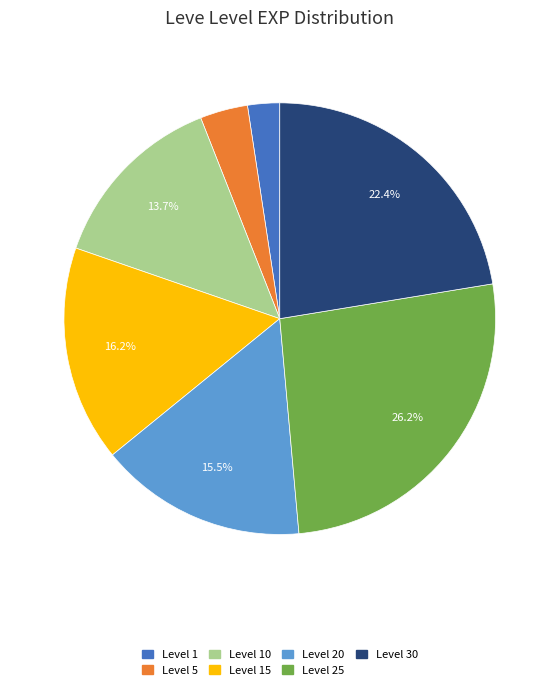

Combined, what portion of the pie is Level 20 and Level 25?

41.7%